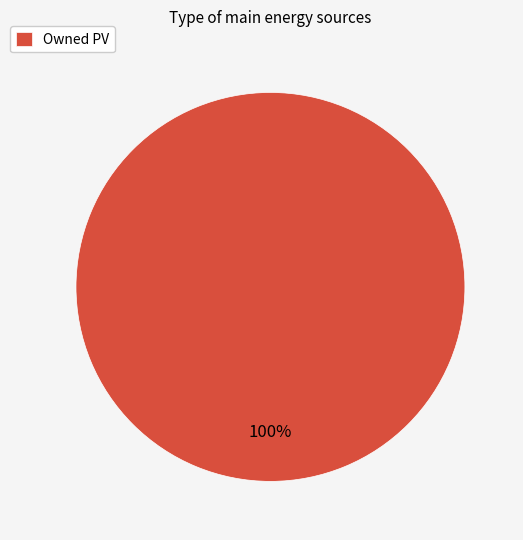

Is Owned PV the majority of the pie?

Yes